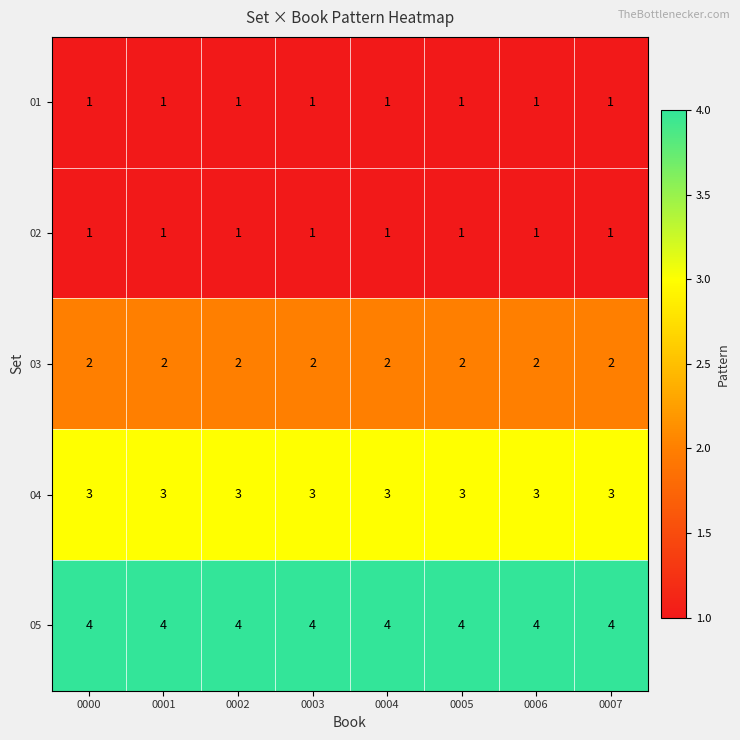

What is the difference between the highest and lowest values at 0003?

3